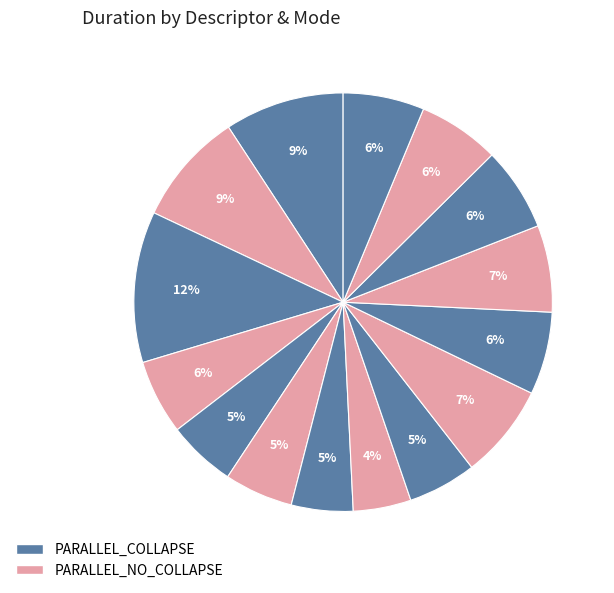

How many segments does this pie chart have?

15